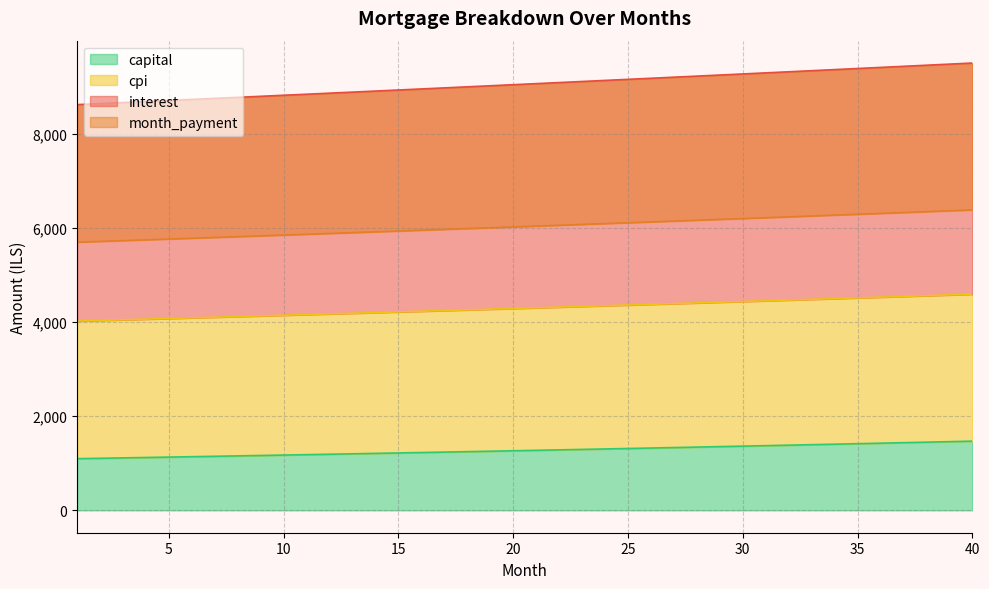

What is the lowest value of the capital series?

1097.7